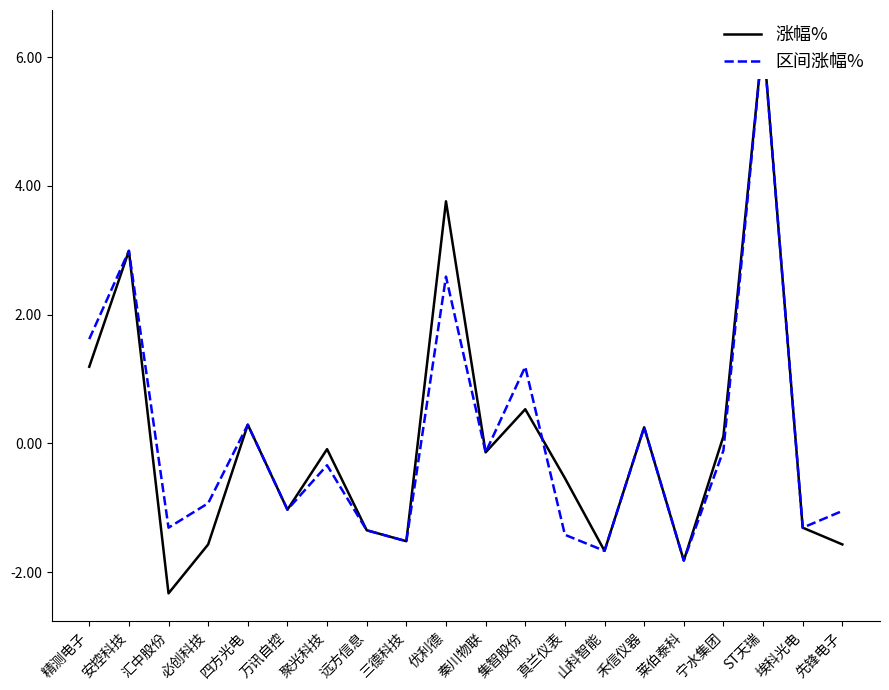

True or false: 区间涨幅% and 涨幅% intersect in this chart.

True